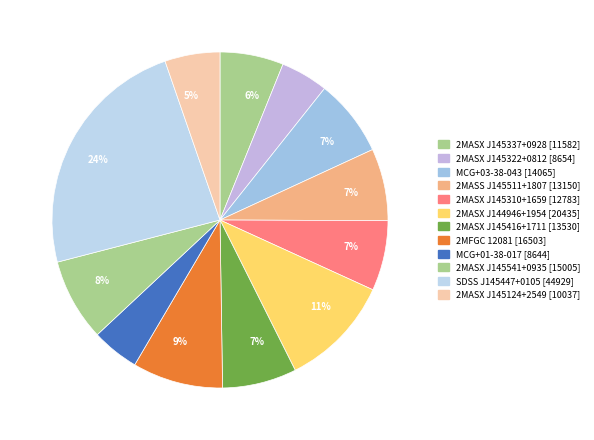

Which slice is the smallest?

MCG+01-38-017